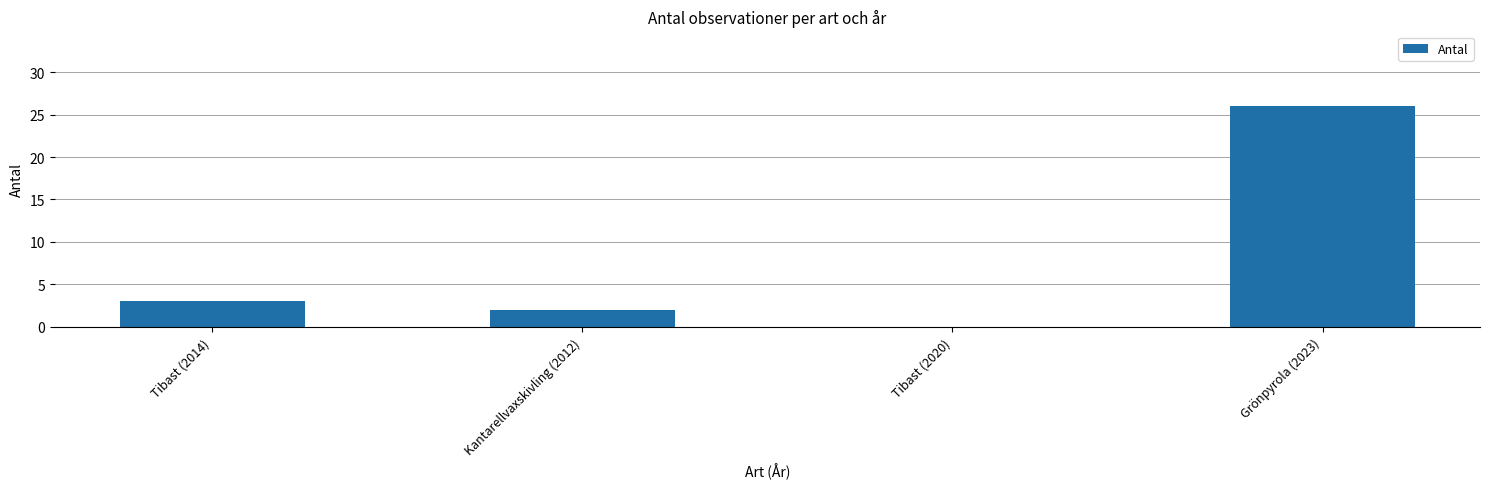

Are the bars grouped side by side (vs. stacked)?

No